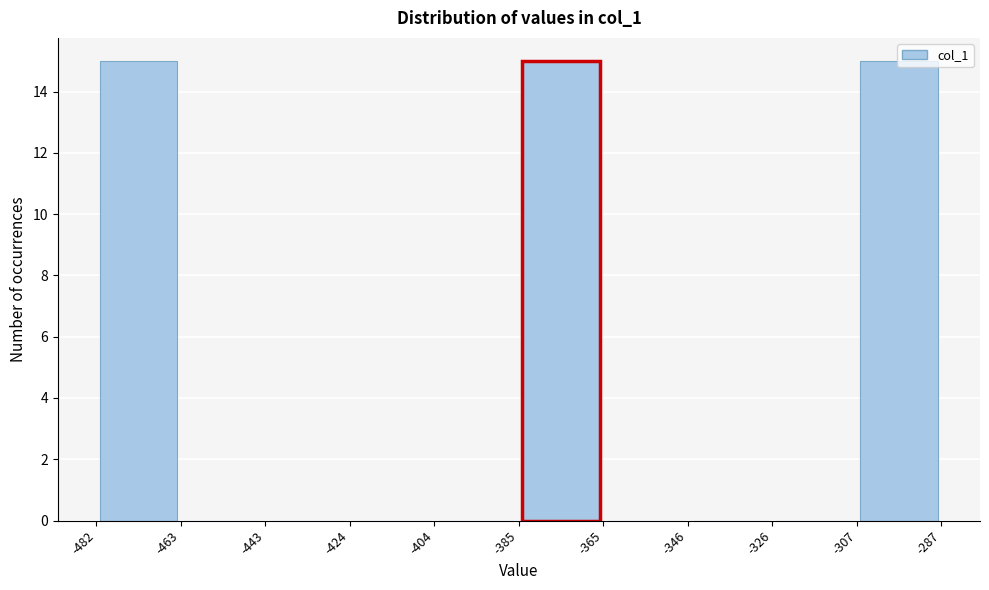

Reading left to right, list every bar in this chart as the range it spans on the x-axis followed by its height. The values are not printed on the chart, so give them approximately, as read against the axis.

-482 to -463: 15
-463 to -443: 0
-443 to -424: 0
-424 to -404: 0
-404 to -385: 0
-385 to -365: 15
-365 to -346: 0
-346 to -326: 0
-326 to -307: 0
-307 to -287: 15